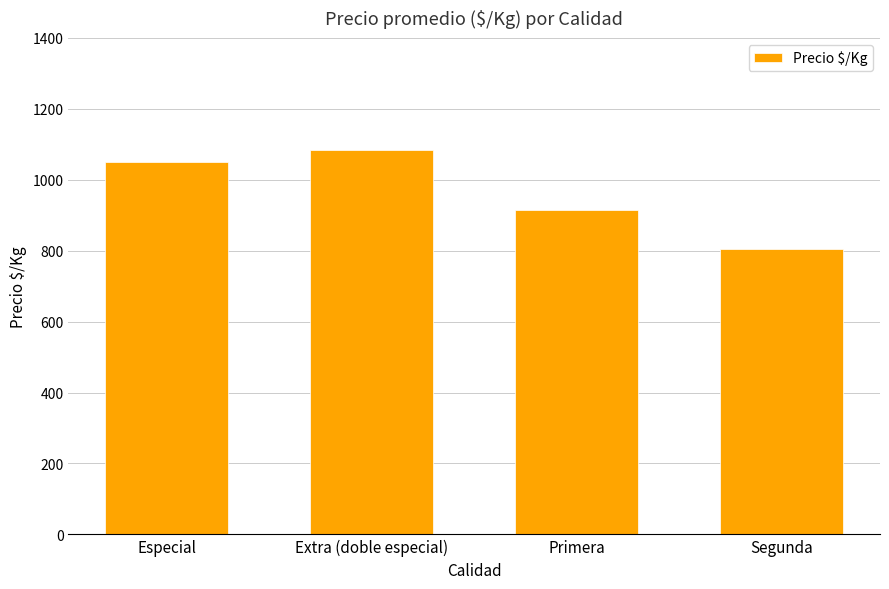

Rank the categories by value from lowest to highest.

Segunda, Primera, Especial, Extra (doble especial)